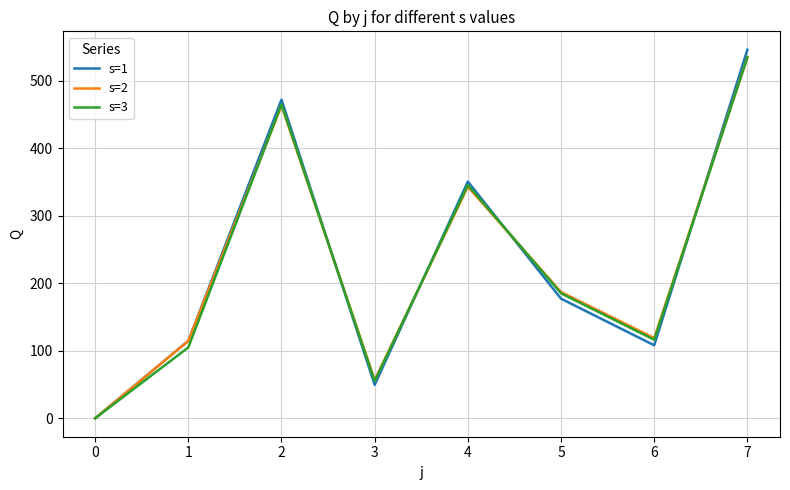

What are all the series names shown in the legend?

s=1, s=2, s=3